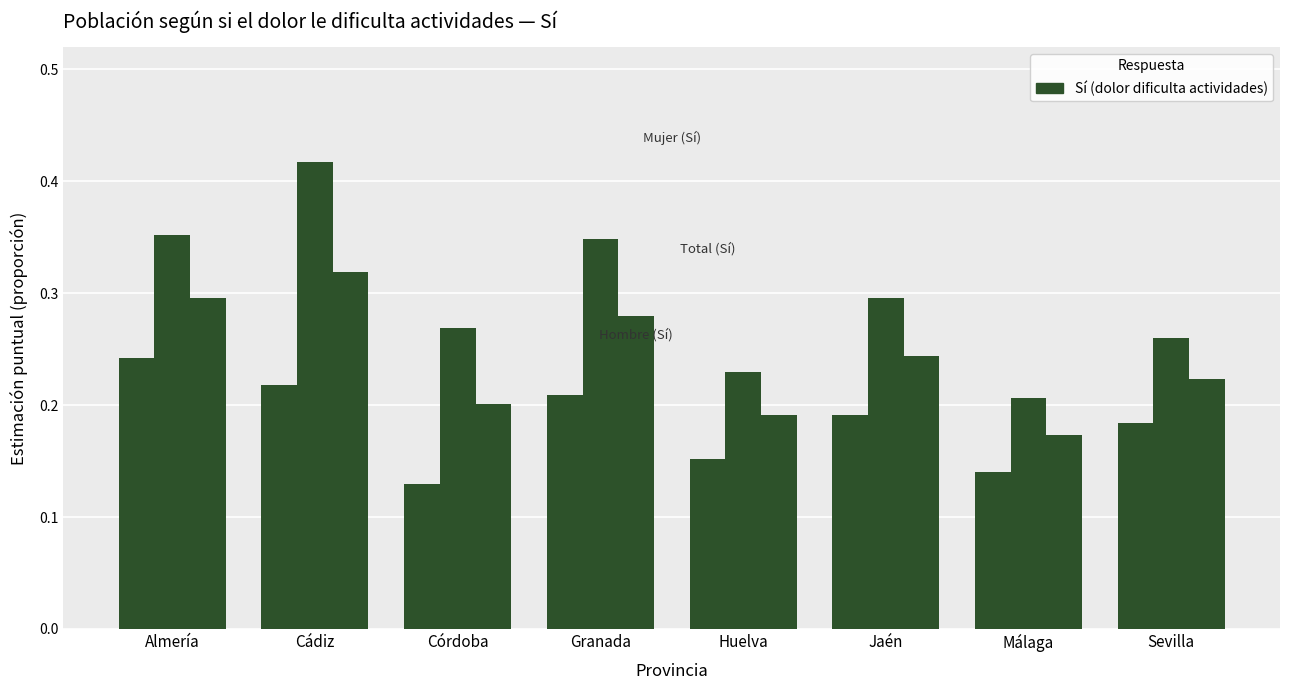

How many bars are there in each group?

3